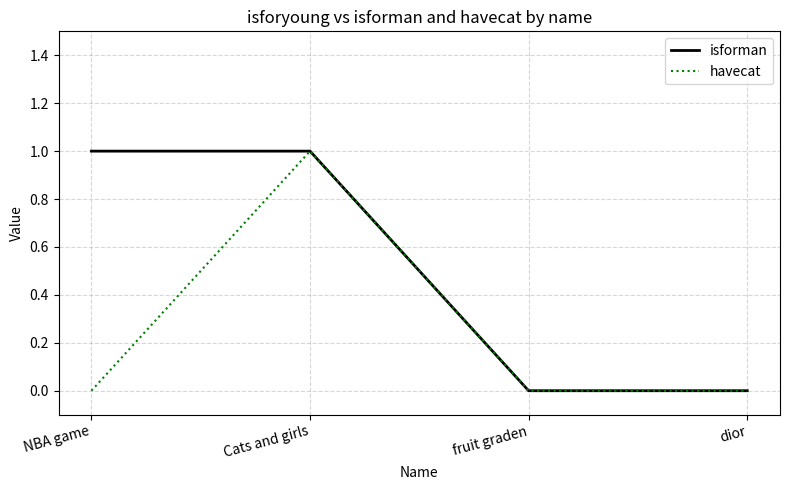

Between NBA game and dior, which series saw the biggest shift?

isforman